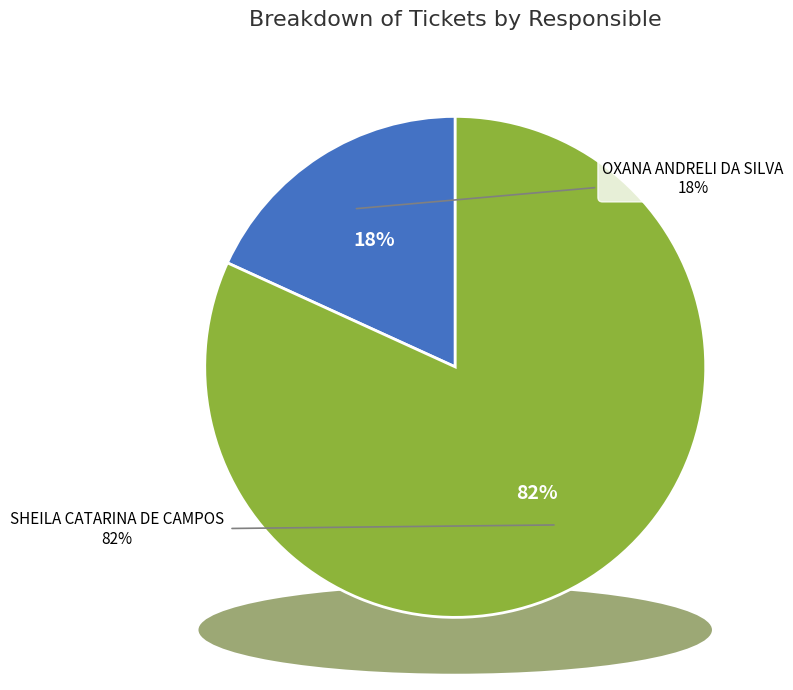

What percentage is the SHEILA CATARINA DE CAMPOS slice, to the nearest percent?

82%